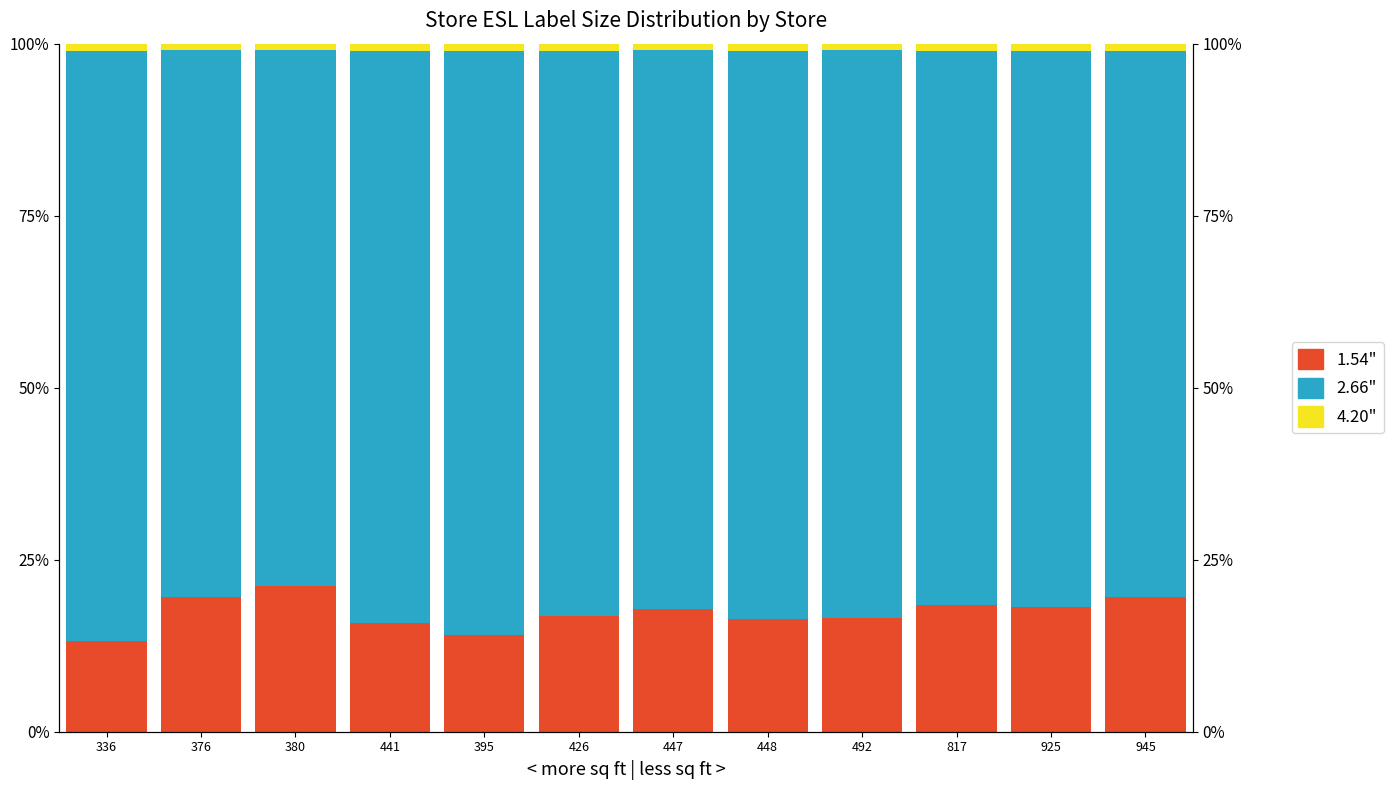

What is the maximum value shown in the chart?

0.9